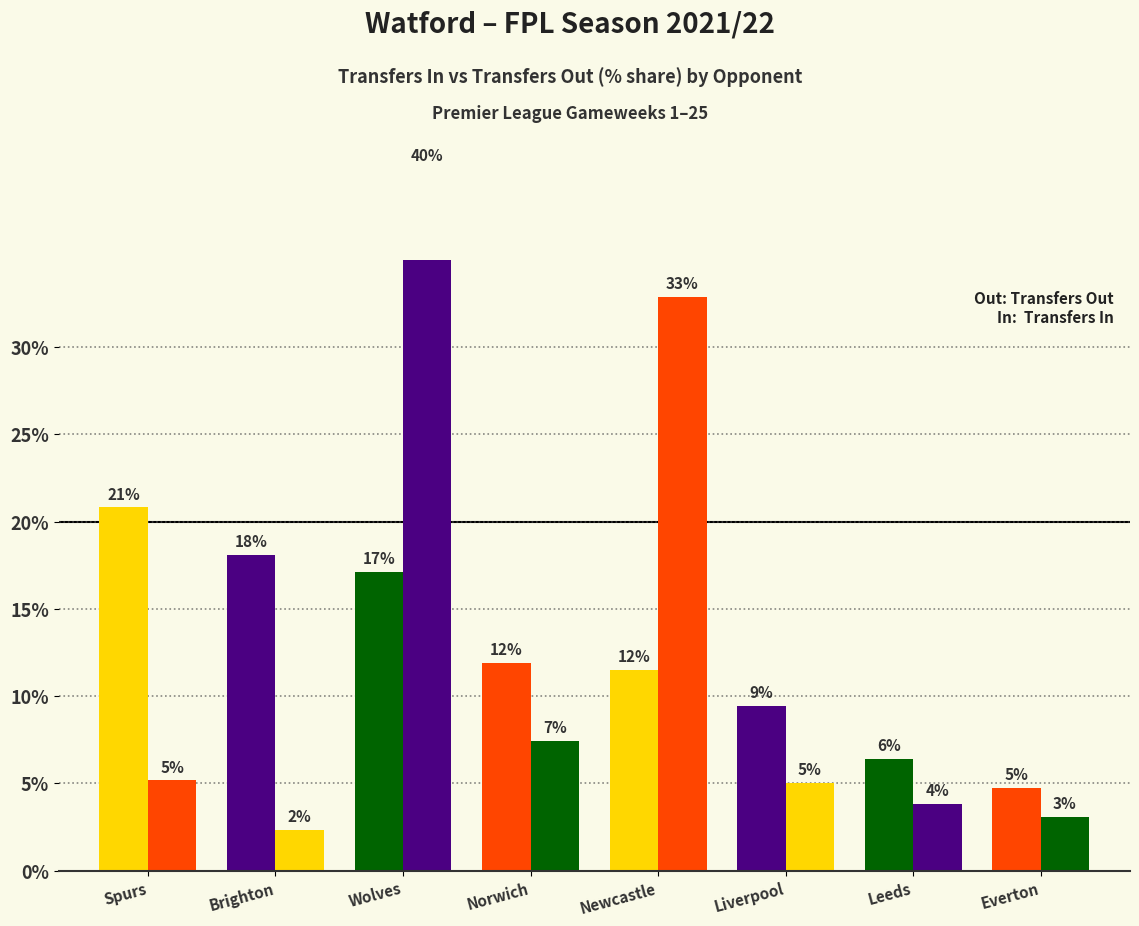

Is the value of transfers_in at Newcastle greater than the value of transfers_out at Wolves?

Yes